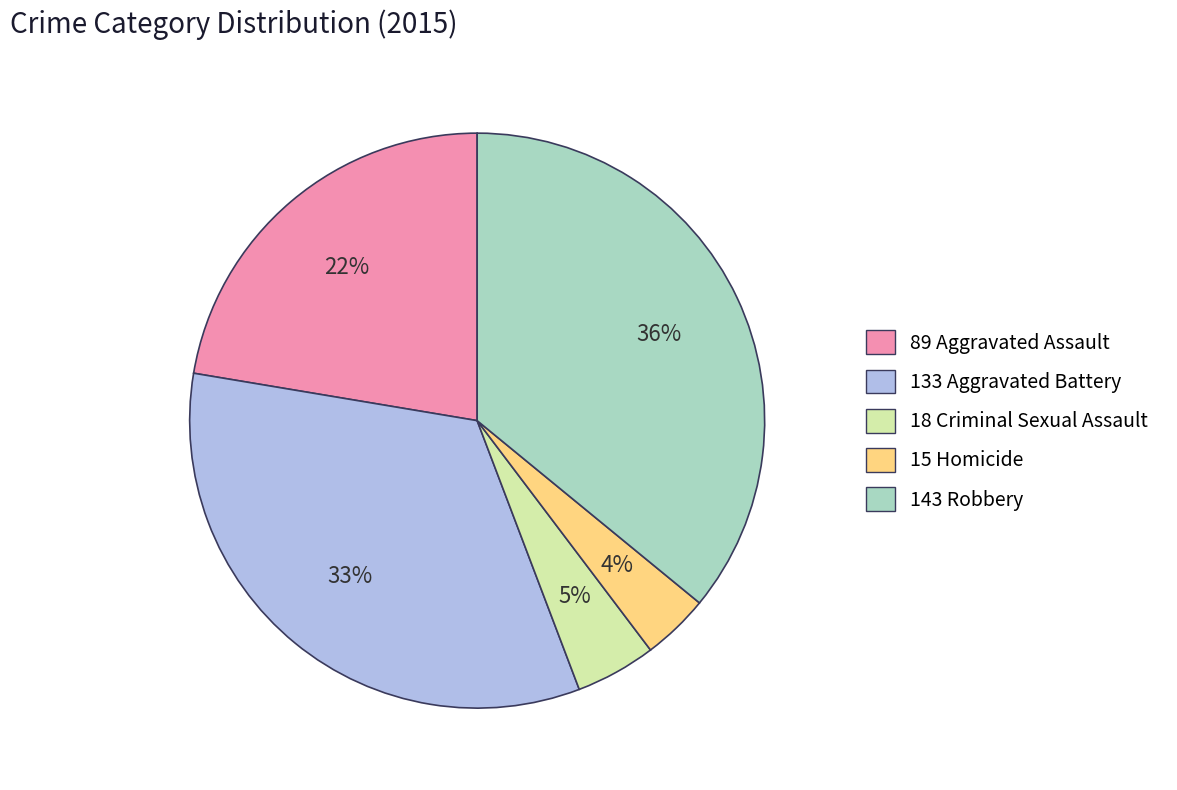

Does any single category account for the majority?

No